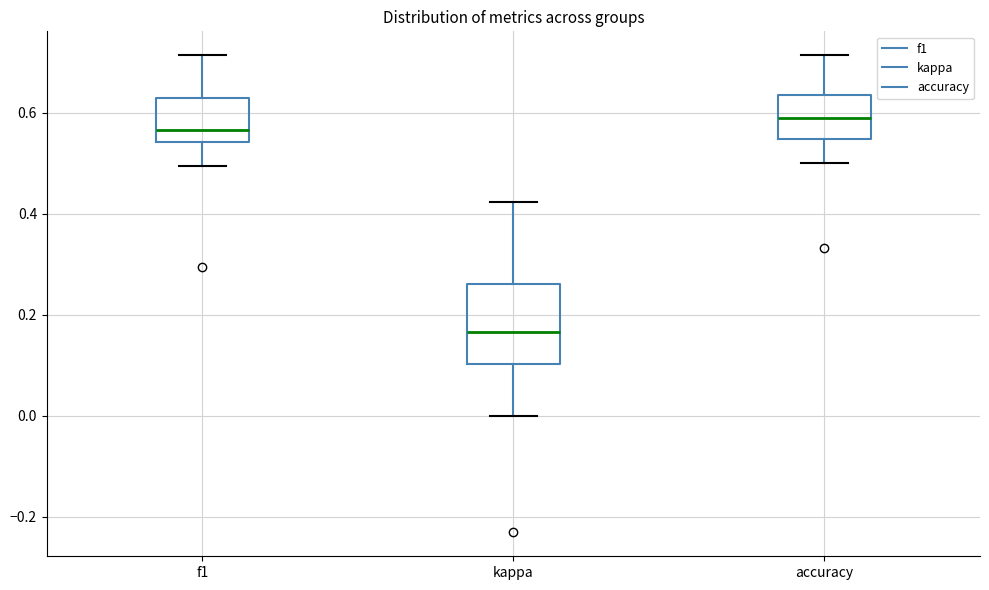

Which box has the lowest median line?

kappa